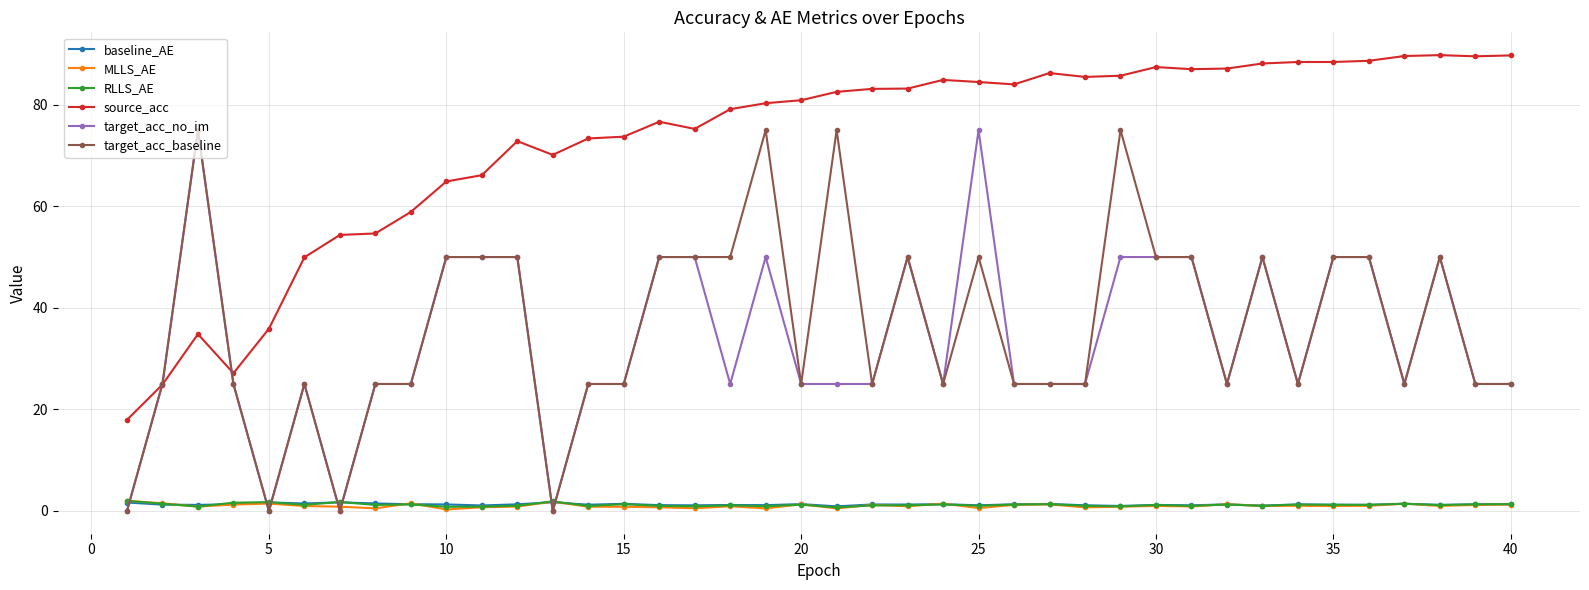

True or false: target_acc_no_im has more than 0 points higher than both neighbors.

True